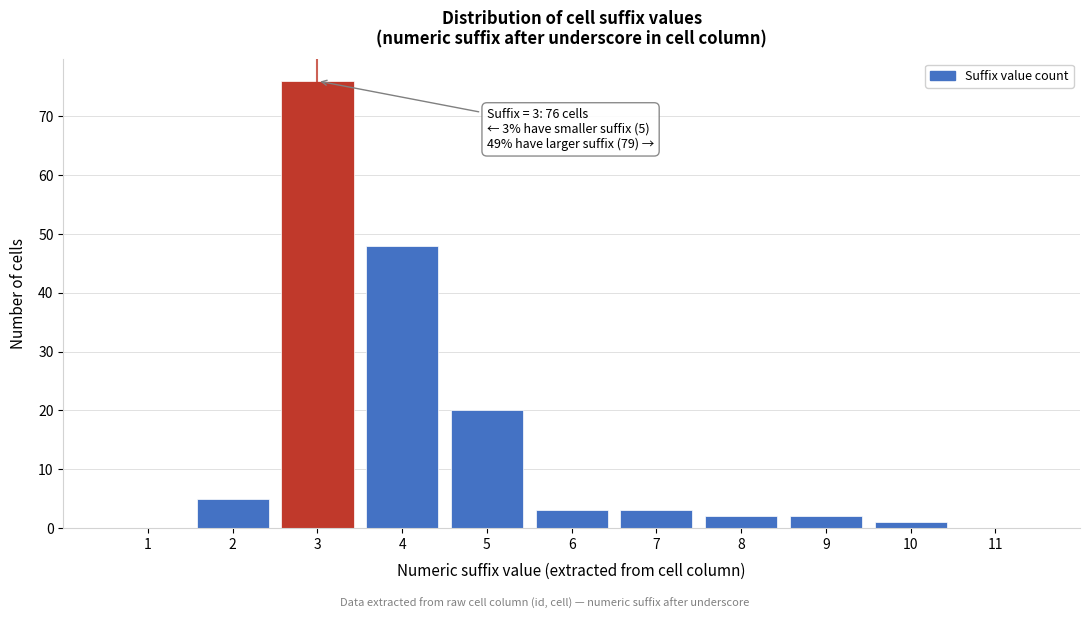

Reading left to right, list all the values displayed in this chart.

1=0	2=5	3=76	4=48	5=20	6=3	7=3	8=2	9=2	10=1	11=0